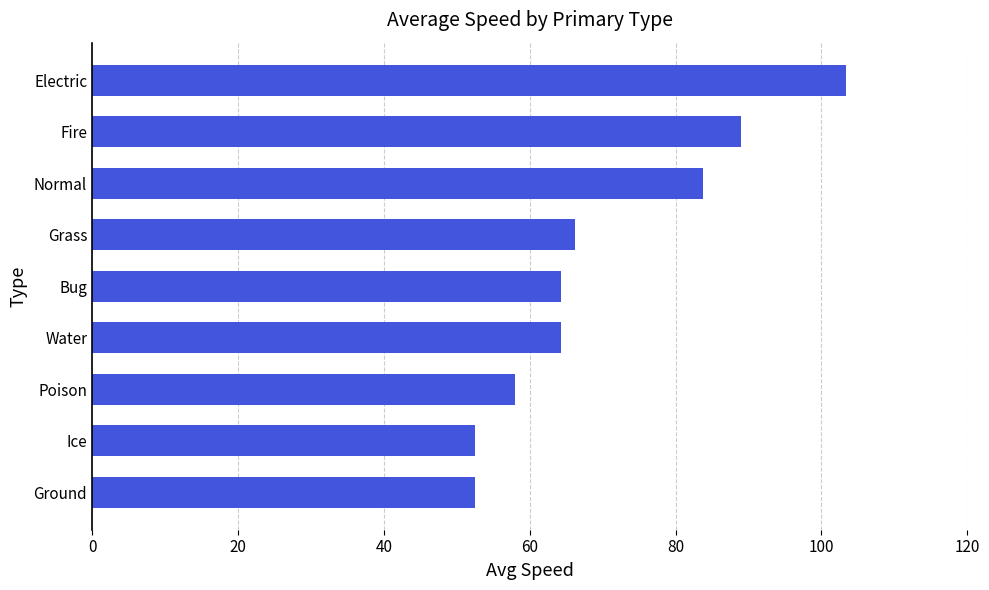

What is the sum of the values at Electric and Fire?

192.3